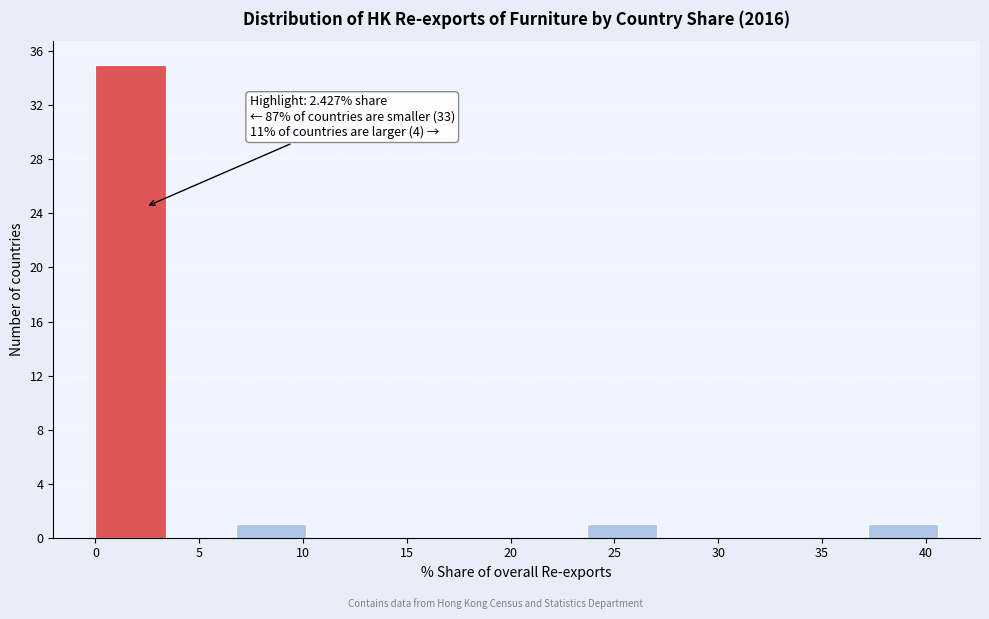

Which range on the x-axis has the tallest bar?

0.0 to 3.5